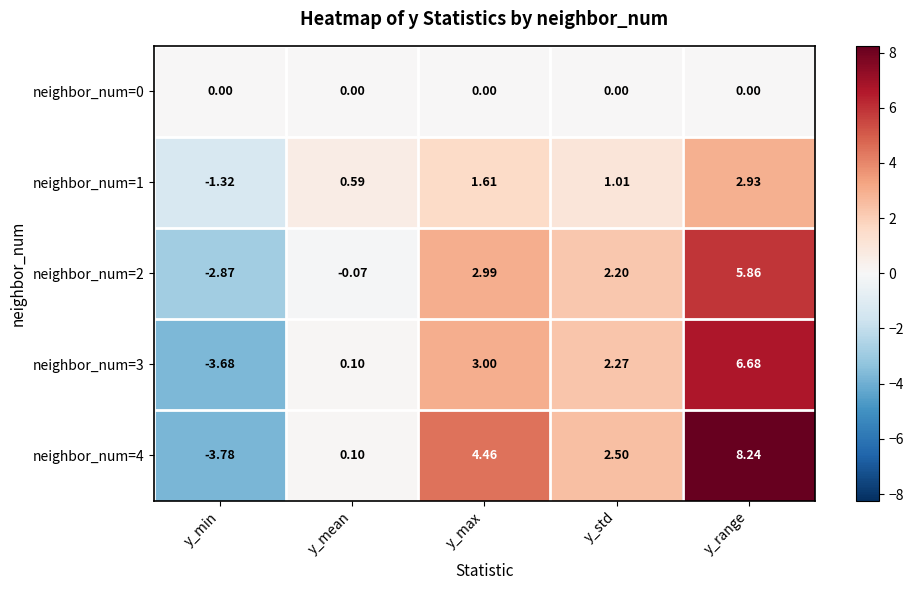

Rank the categories by neighbor_num=3 value from lowest to highest.

y_min, y_mean, y_std, y_max, y_range